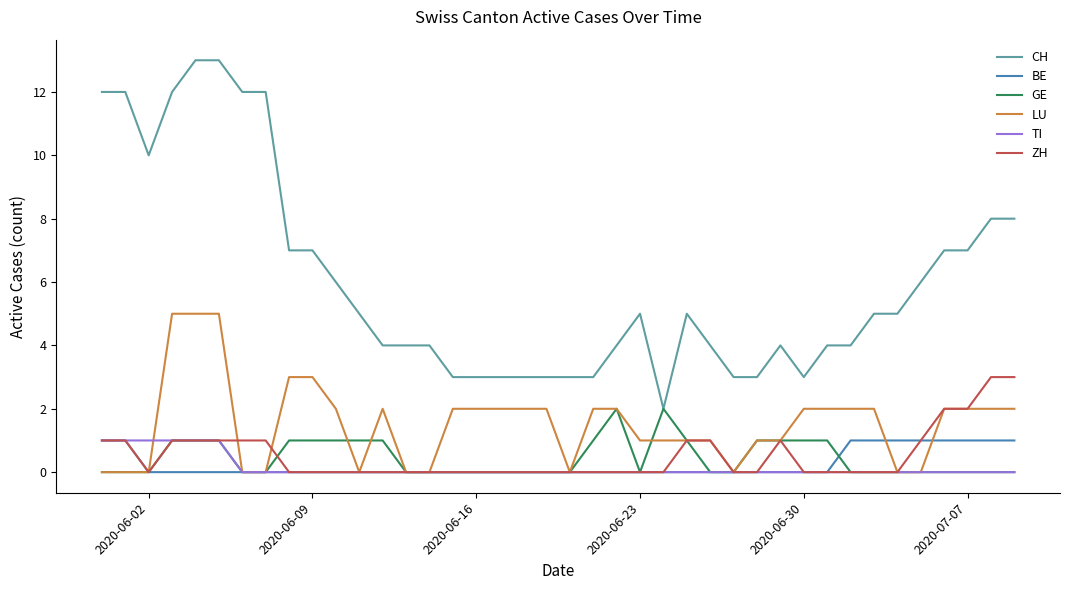

Which series has the largest total across all categories?

CH